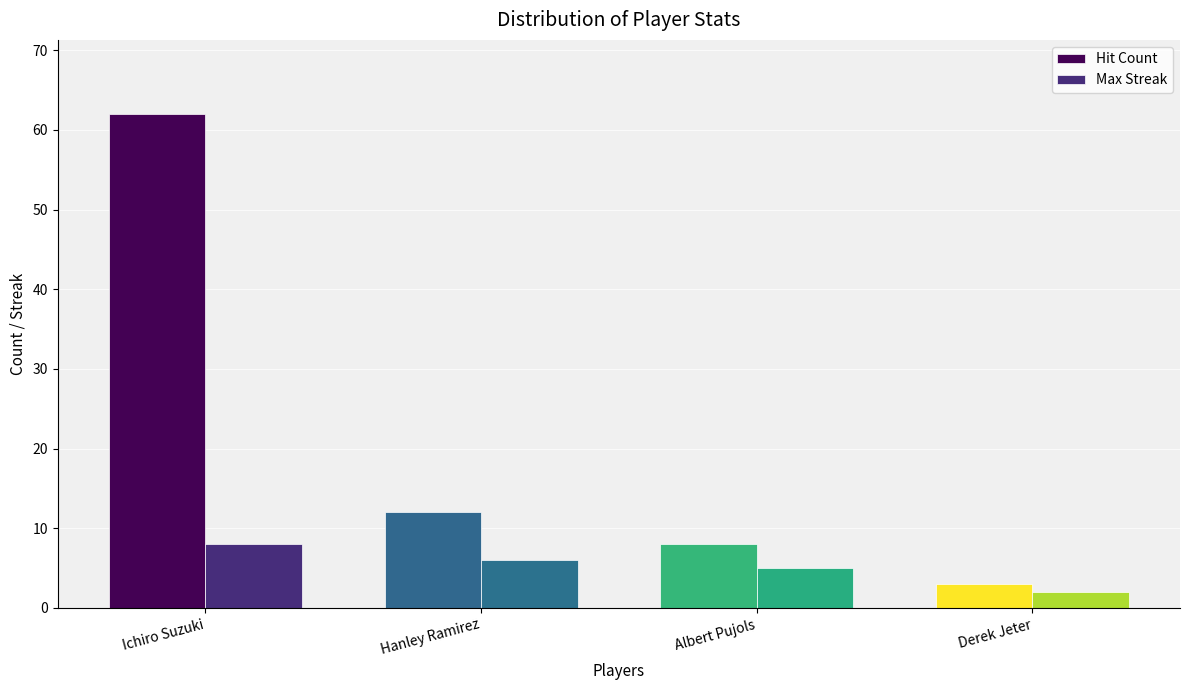

At which label is Max Streak closest to 5?

Albert Pujols